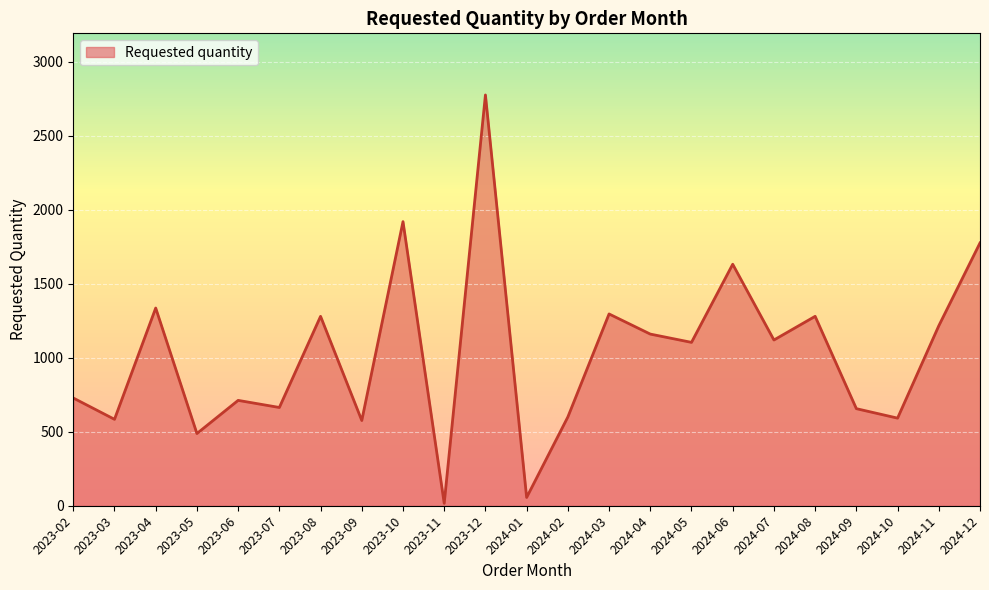

What is the difference between the maximum and minimum values?

2760